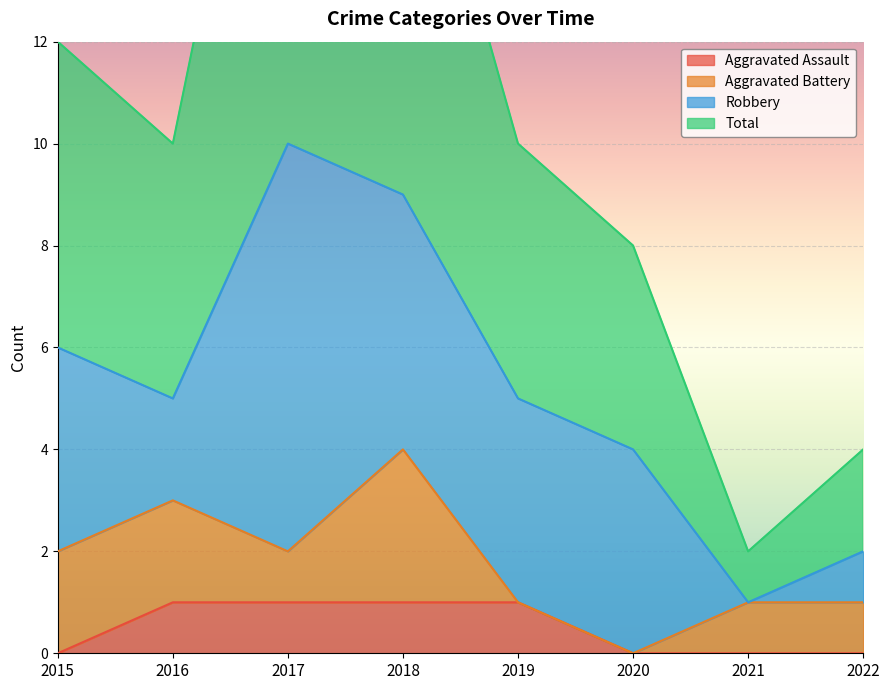

How many Aggravated Assault values are between 0 and 1?

8